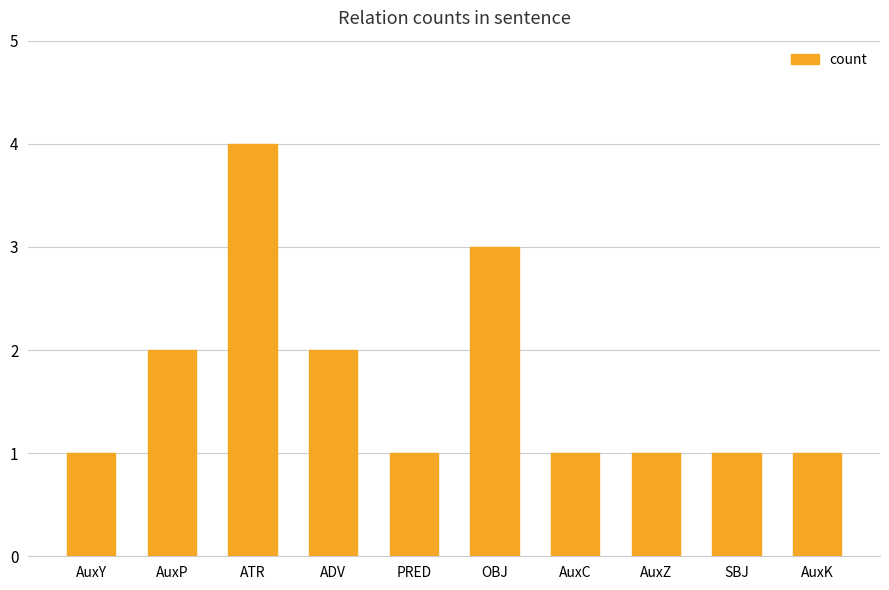

What is the label of the 1st bar from the right?

AuxK